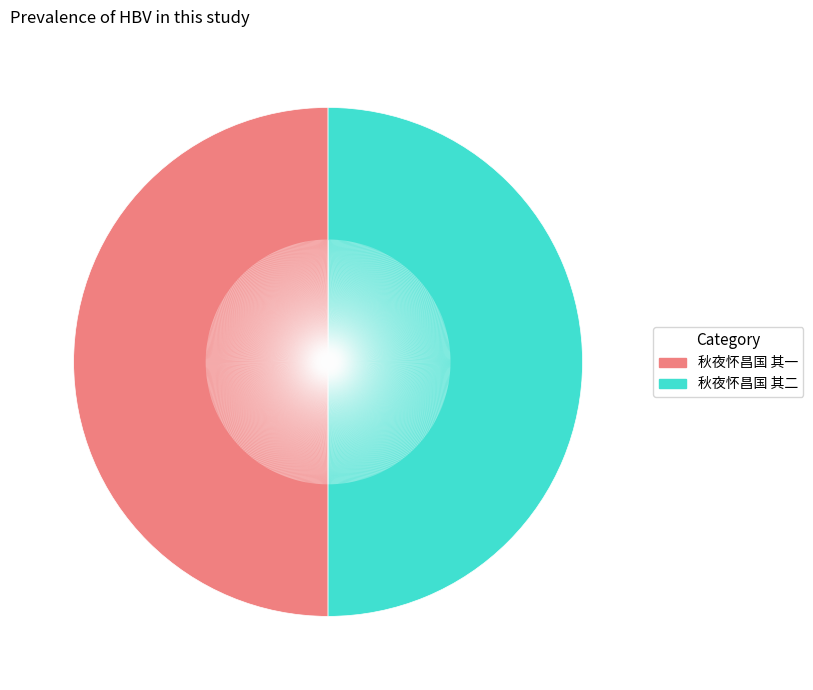

Is the sum of 秋夜怀昌国 其一 and 秋夜怀昌国 其二 greater than half?

Yes